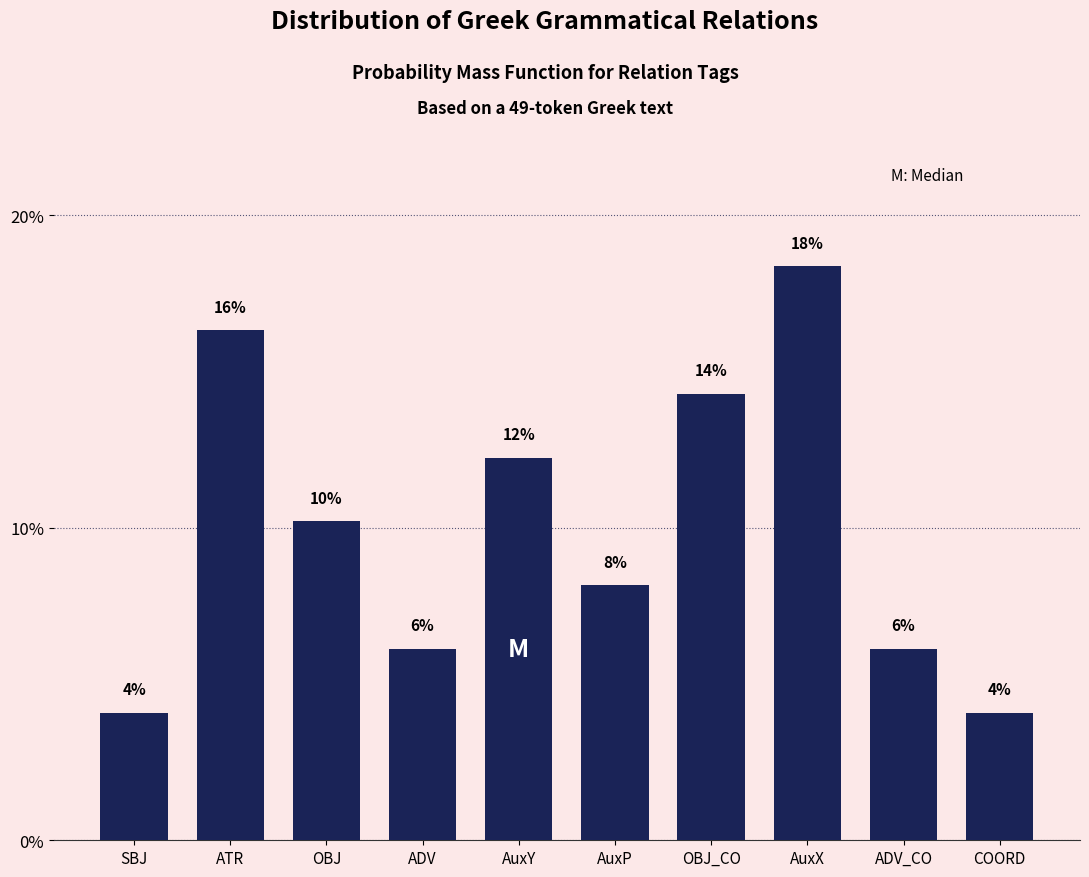

Are the bars horizontal?

No